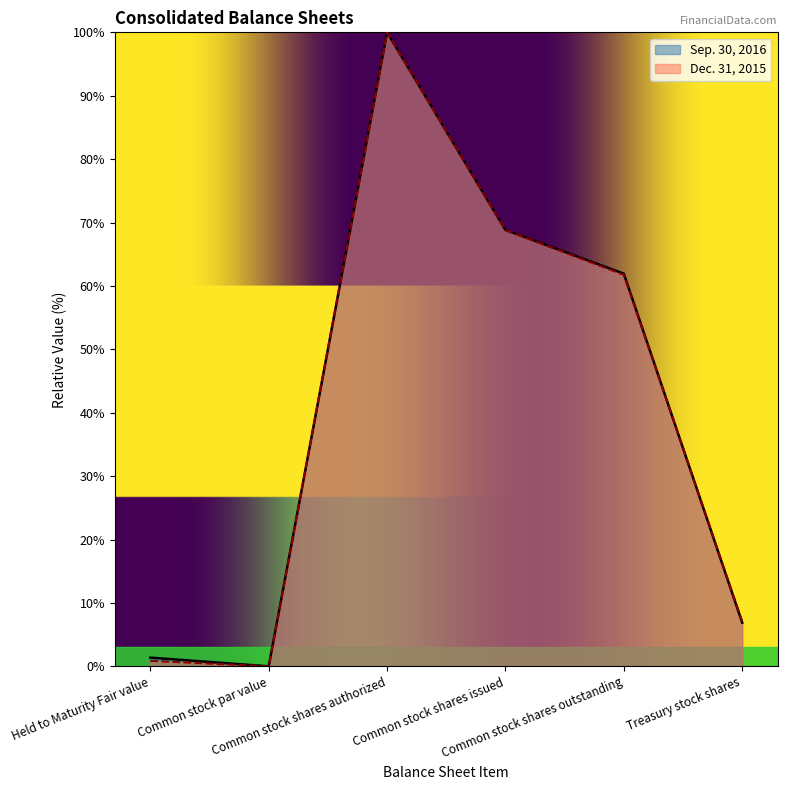

Where is the first local minimum for Dec. 31, 2015?

Common stock par value